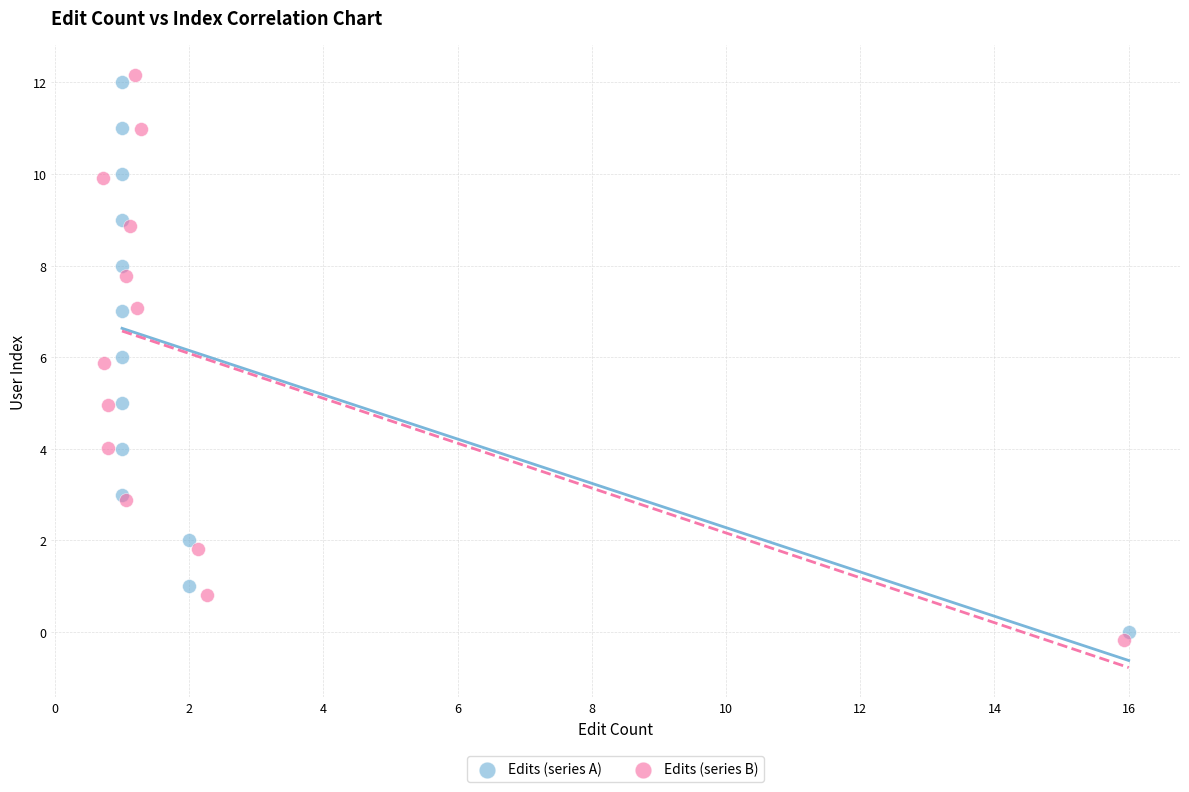

Which series has the largest Y range (max minus min)?

Edits (series B)